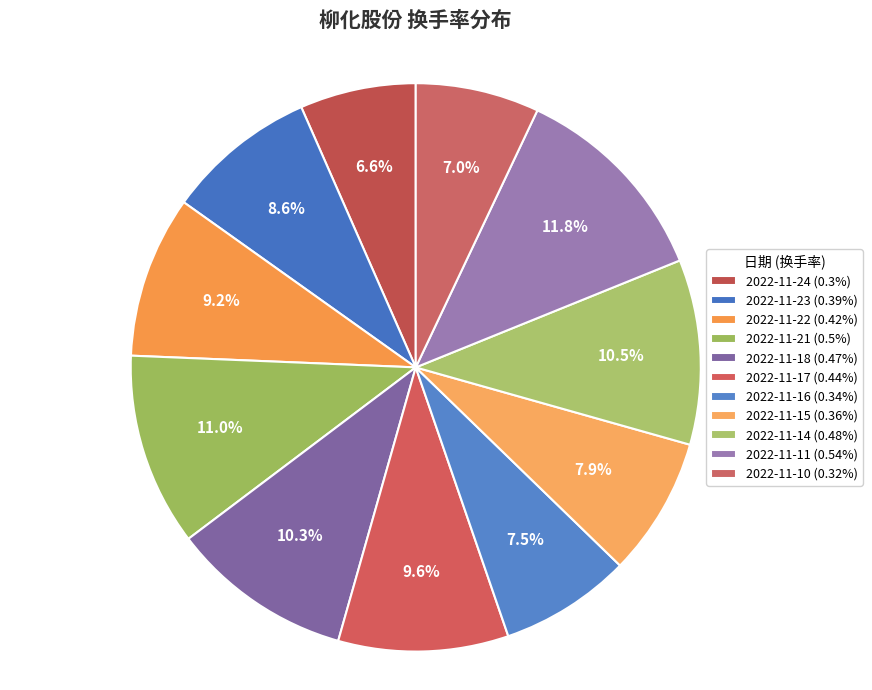

Rank the categories by value from highest to lowest.

2022-11-11, 2022-11-21, 2022-11-14, 2022-11-18, 2022-11-17, 2022-11-22, 2022-11-23, 2022-11-15, 2022-11-16, 2022-11-10, 2022-11-24